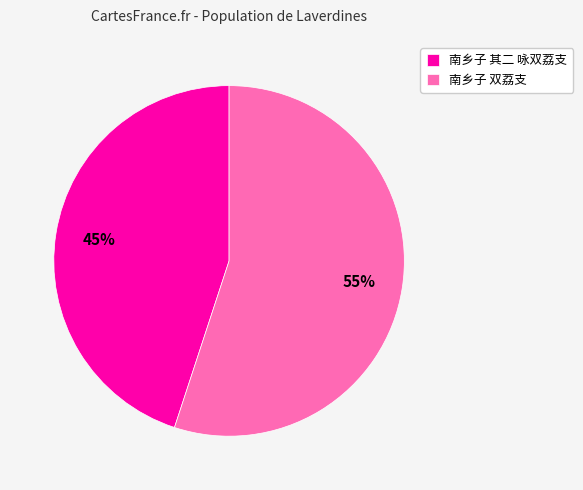

To the nearest percent, what is the difference between the 南乡子 其二 咏双荔支 and 南乡子 双荔支 slice percentages?

10%